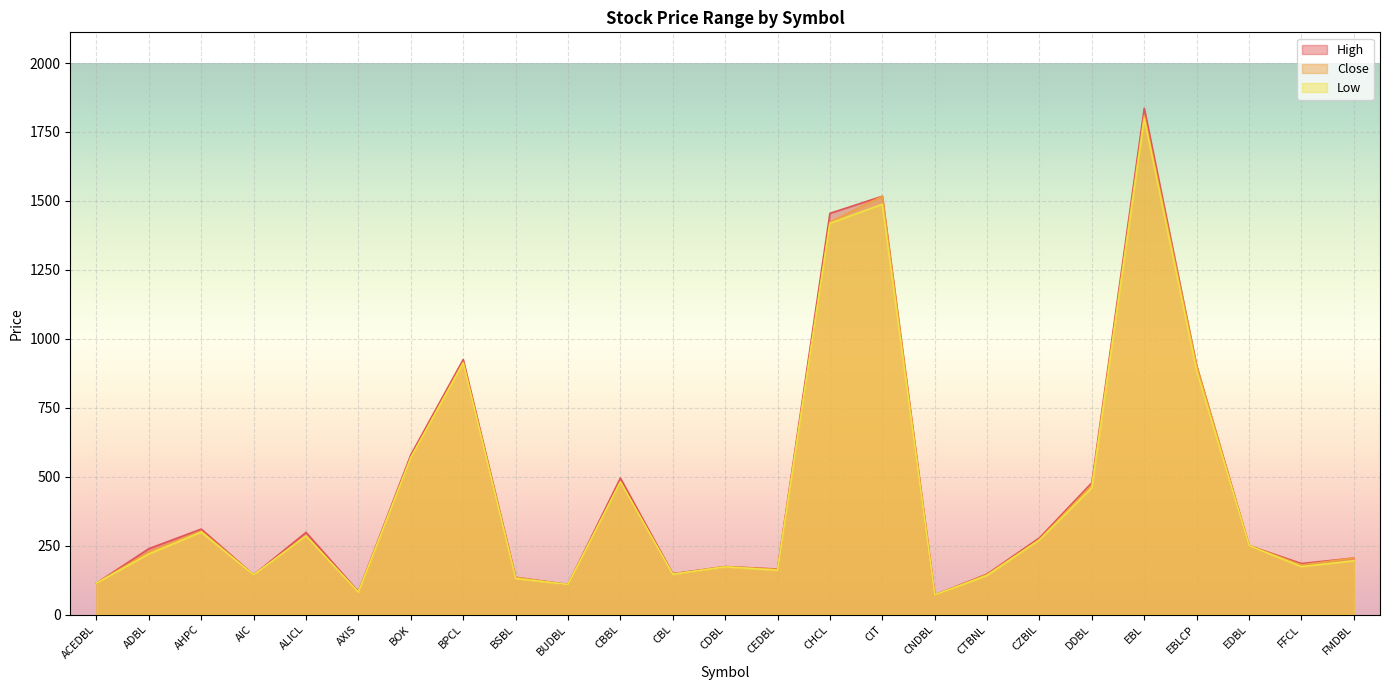

True or false: Close and High intersect in this chart.

False